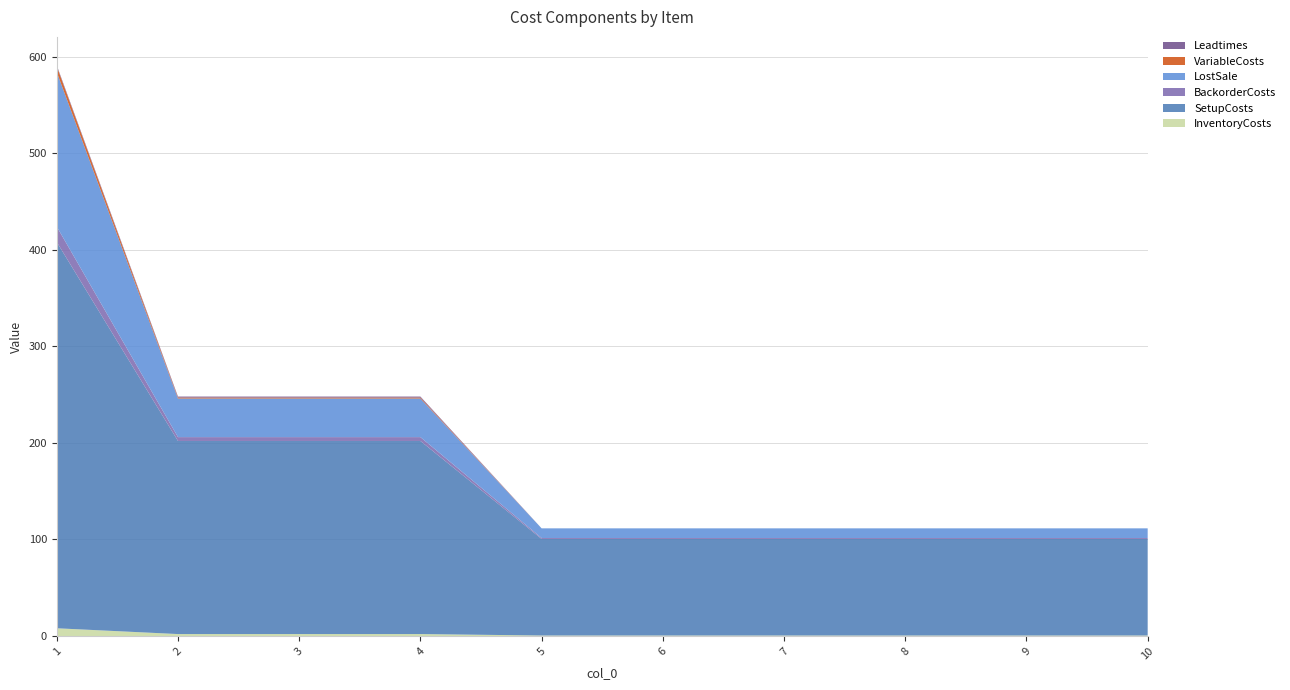

Reading left to right, extract all data points from this chart.

InventoryCosts: 1=8.0	2=2.0	3=2.0	4=2.0	5=0.5	6=0.5	7=0.5	8=0.5	9=0.5	10=0.5
SetupCosts: 1=400.0	2=200.0	3=200.0	4=200.0	5=100.0	6=100.0	7=100.0	8=100.0	9=100.0	10=100.0
BackorderCosts: 1=16.0	2=4.0	3=4.0	4=4.0	5=1.0	6=1.0	7=1.0	8=1.0	9=1.0	10=1.0
LostSale: 1=160.0	2=40.0	3=40.0	4=40.0	5=10.0	6=10.0	7=10.0	8=10.0	9=10.0	10=10.0
VariableCosts: 1=6.0	2=1.0	3=1.0	4=1.0	5=0.0	6=0.0	7=0.0	8=0.0	9=0.0	10=0.0
Leadtimes: 1=1.0	2=1.0	3=1.0	4=1.0	5=0.0	6=0.0	7=0.0	8=0.0	9=0.0	10=0.0